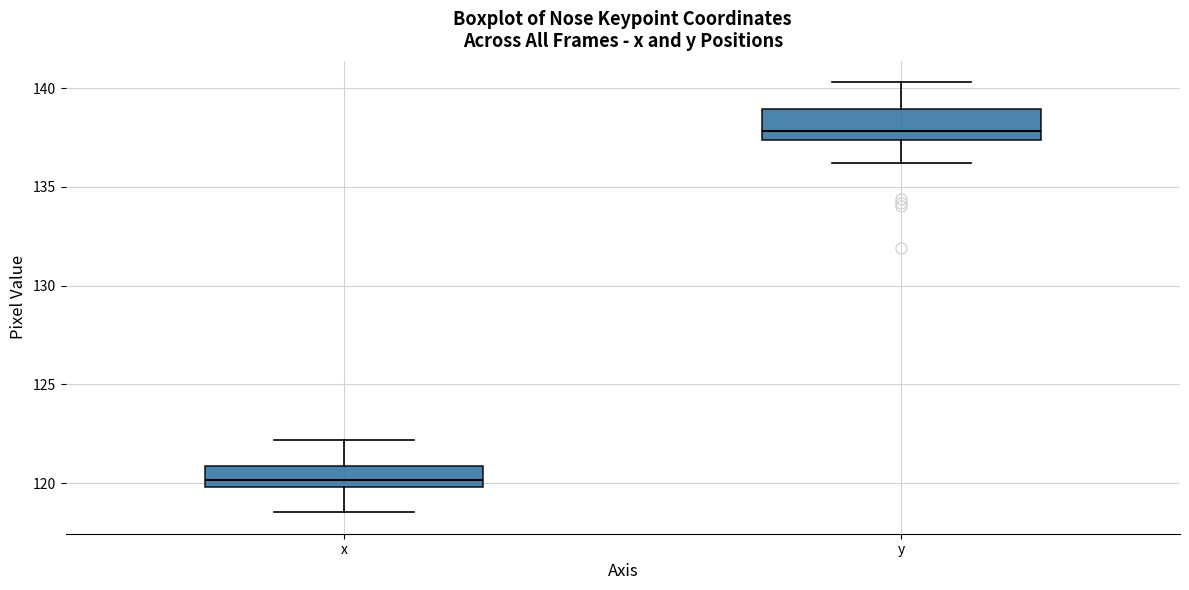

Reading left to right, transcribe this box plot: for each box, give where its median line is, the range the box spans, and where its two whiskers end, as read against the y-axis. The values are not printed on the chart, so give them approximately, as read against the axis.

x: median 120.0 (just above the box's lower edge), box 120.0 to 121.0, whiskers 118.5 to 122.0
y: median 138.0, box 137.5 to 139.0, whiskers 136.0 to 140.5